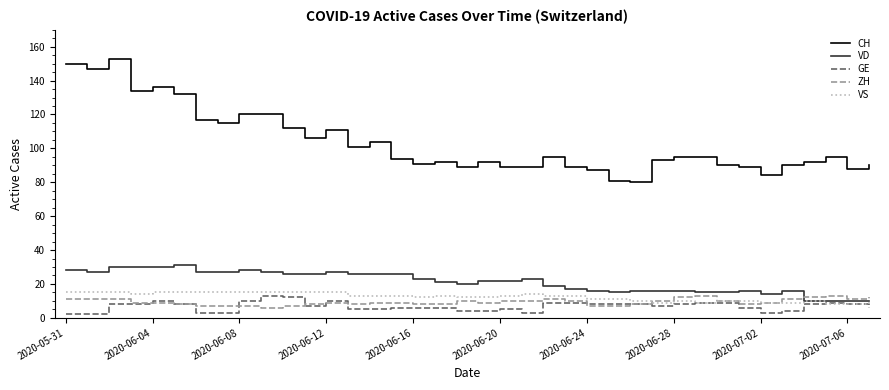

What is the maximum value shown in the chart?

153